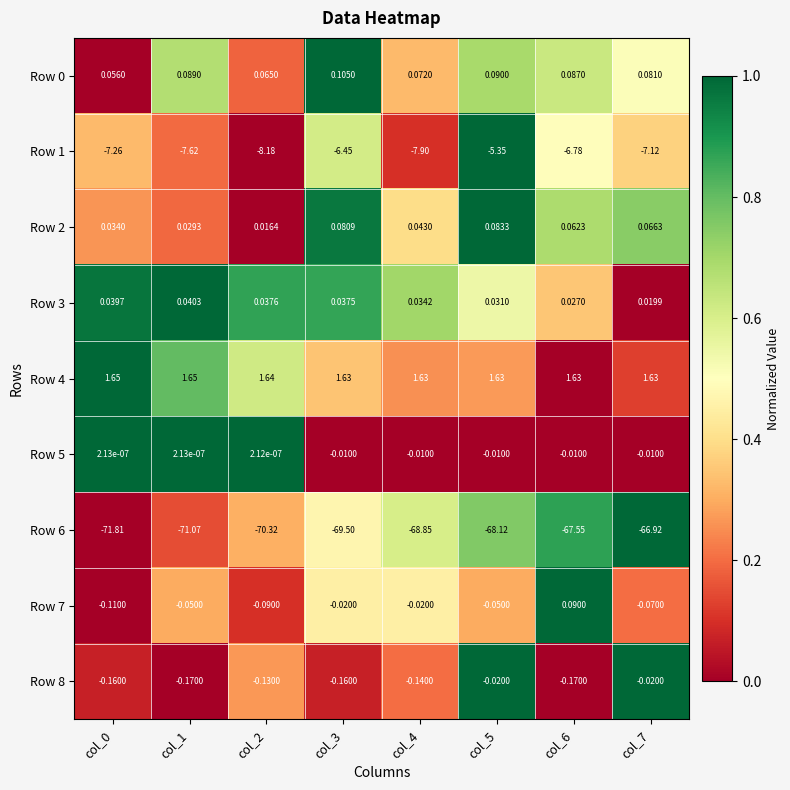

Is the value of Row 3 at col_2 greater than the value of Row 1 at col_5?

Yes